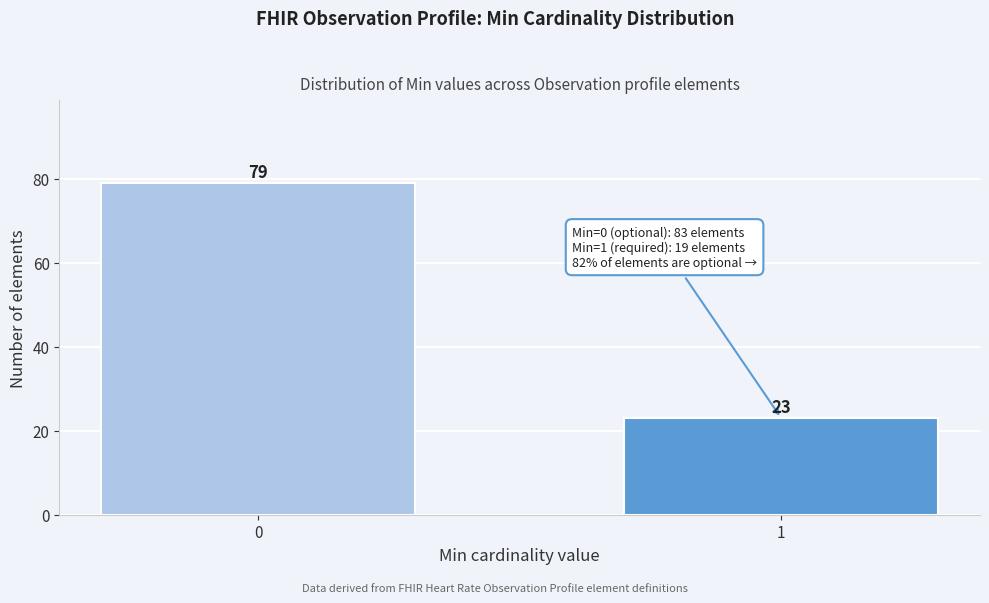

Reading right to left, what are all the values shown in this chart?

1=23	0=79